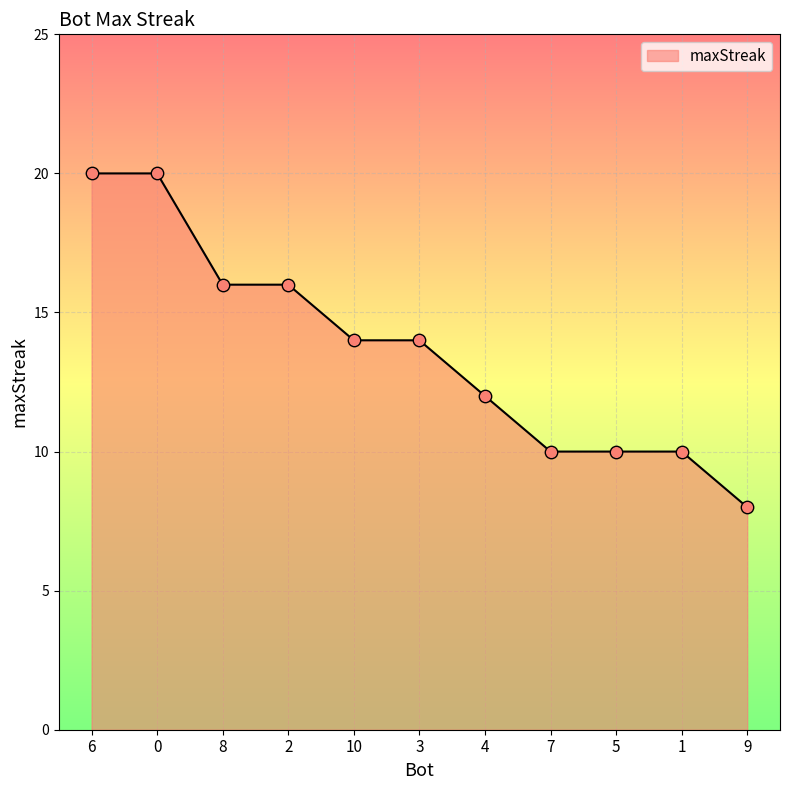

Between 4 and 2, which is larger?

2